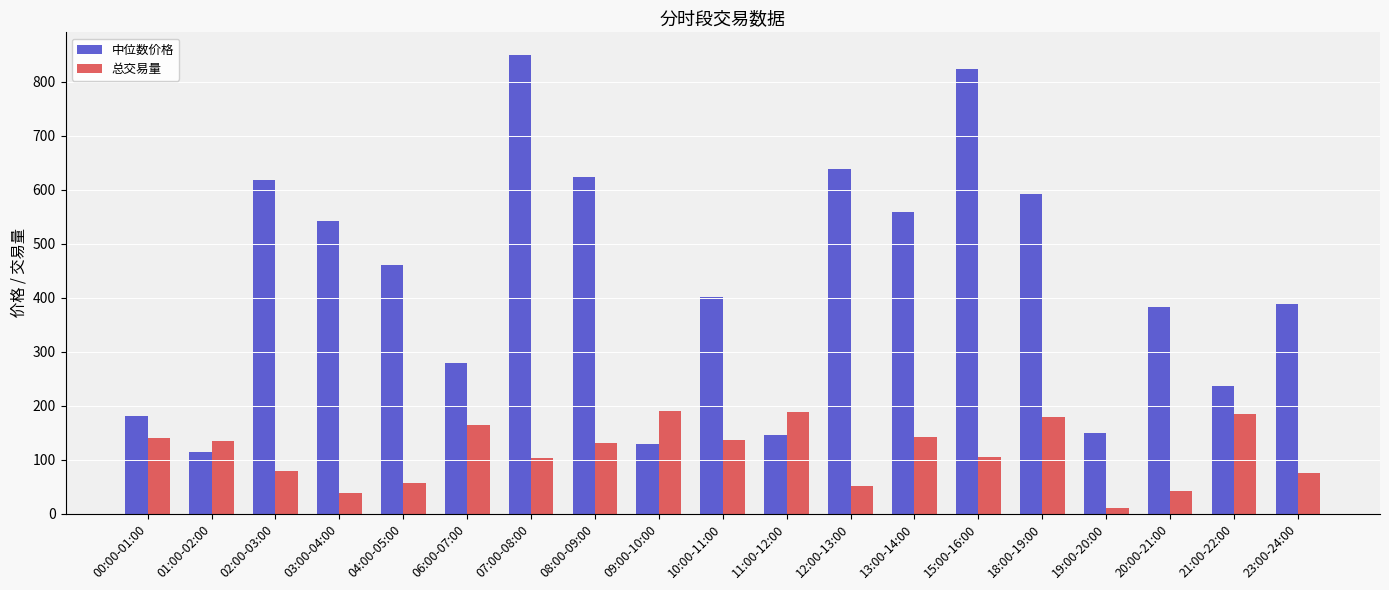

What is the difference between the highest and lowest values at 00:00-01:00?

40.6